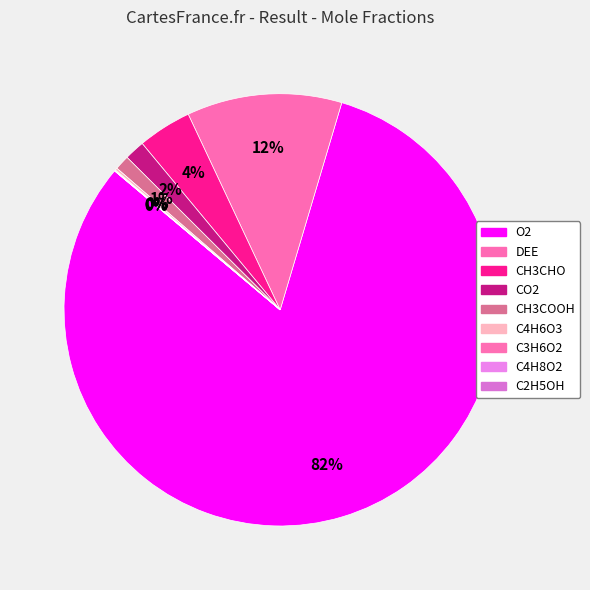

To the nearest percent, what is the difference between the largest and smallest slice percentages?

82%